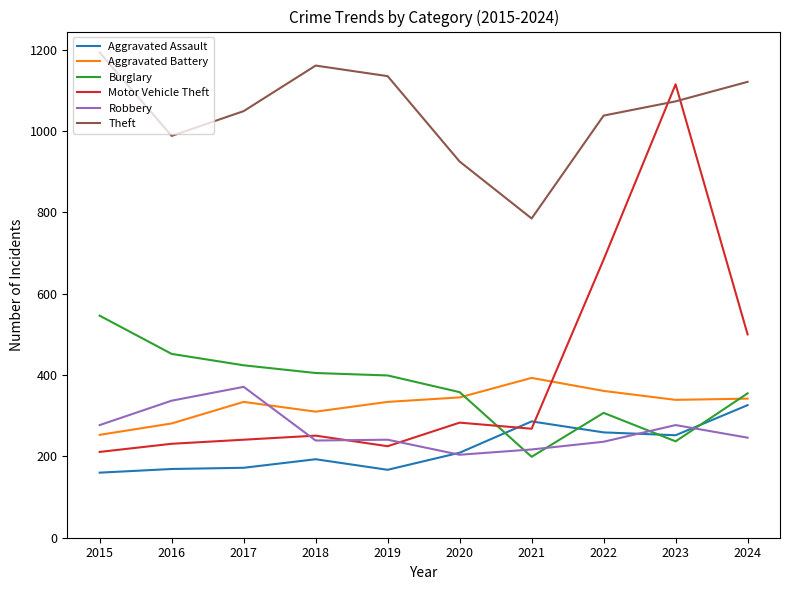

Which series ends up on top after the final intersection of Motor Vehicle Theft and Burglary?

Motor Vehicle Theft